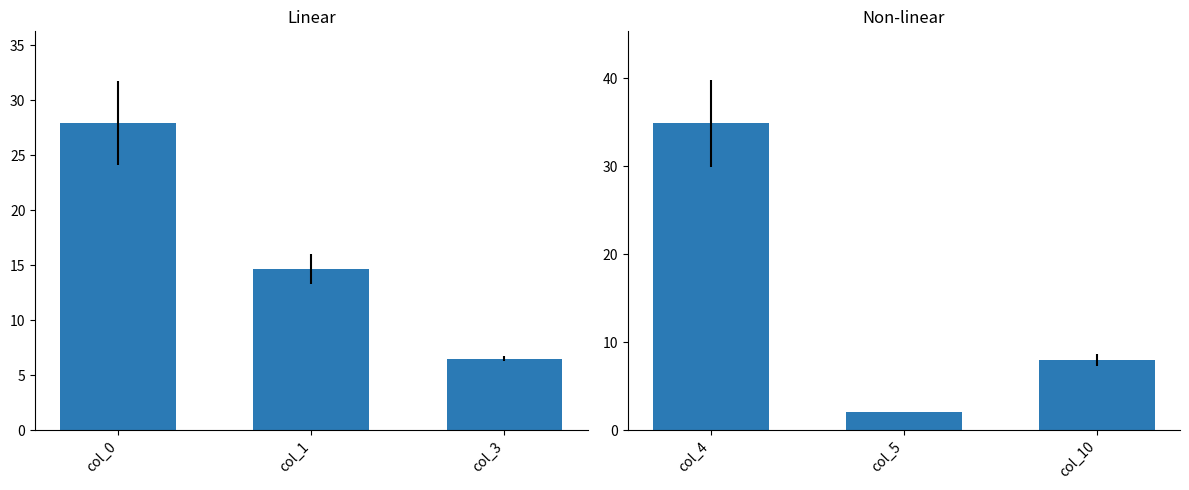

Which series has the largest total across all categories?

Linear